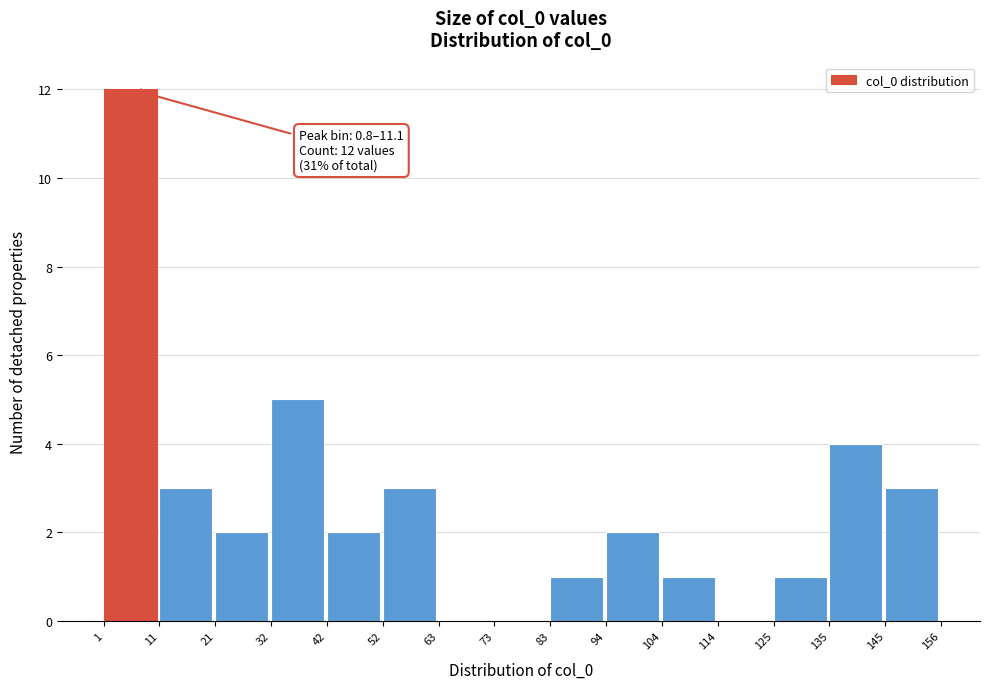

Which range on the x-axis has the tallest bar?

1 to 11